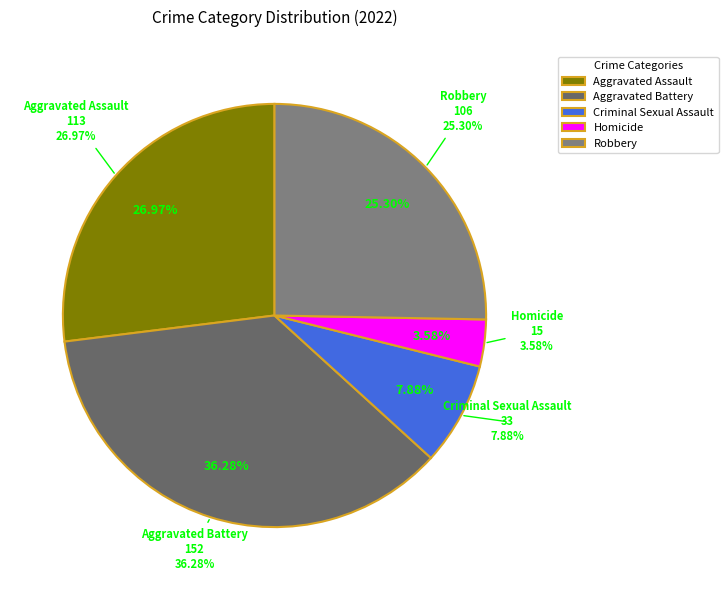

What is the change in value from Aggravated Battery to Robbery?

-46